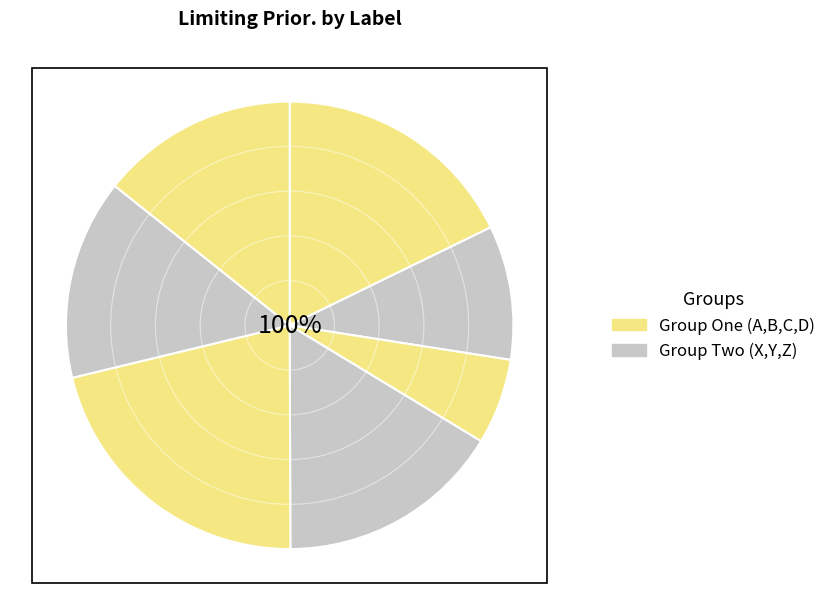

What is the change in value from C to Z?

+0.1